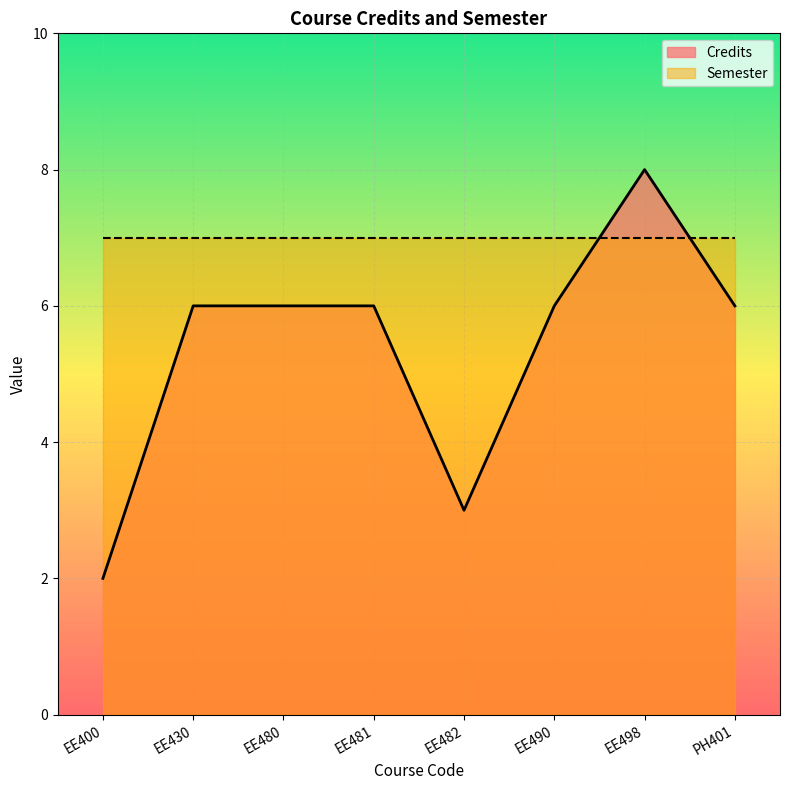

At which category does the data reach its first local peak?

EE498